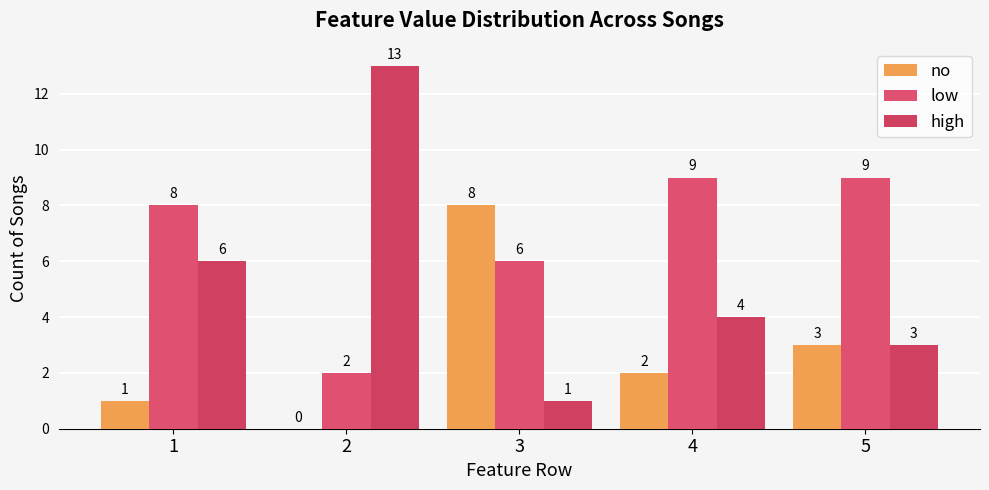

Which series has the largest total across all categories?

low